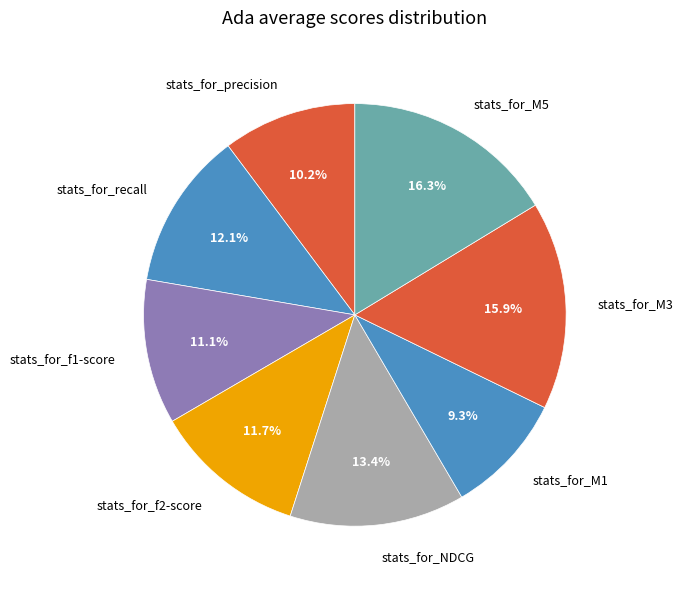

Does any single category account for the majority?

No